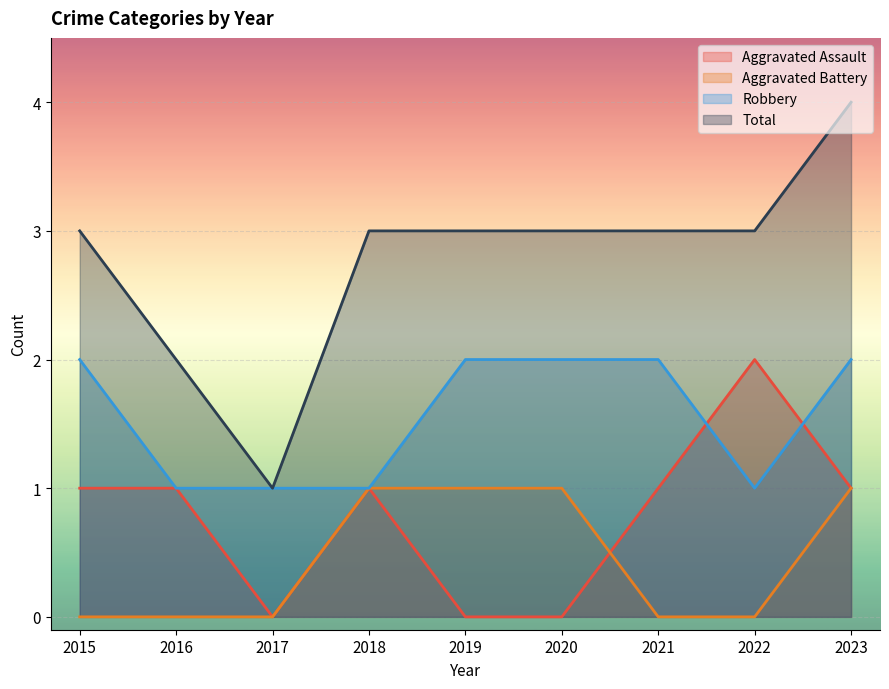

After their last crossing, which series has the higher values: Aggravated Assault or Robbery?

Robbery